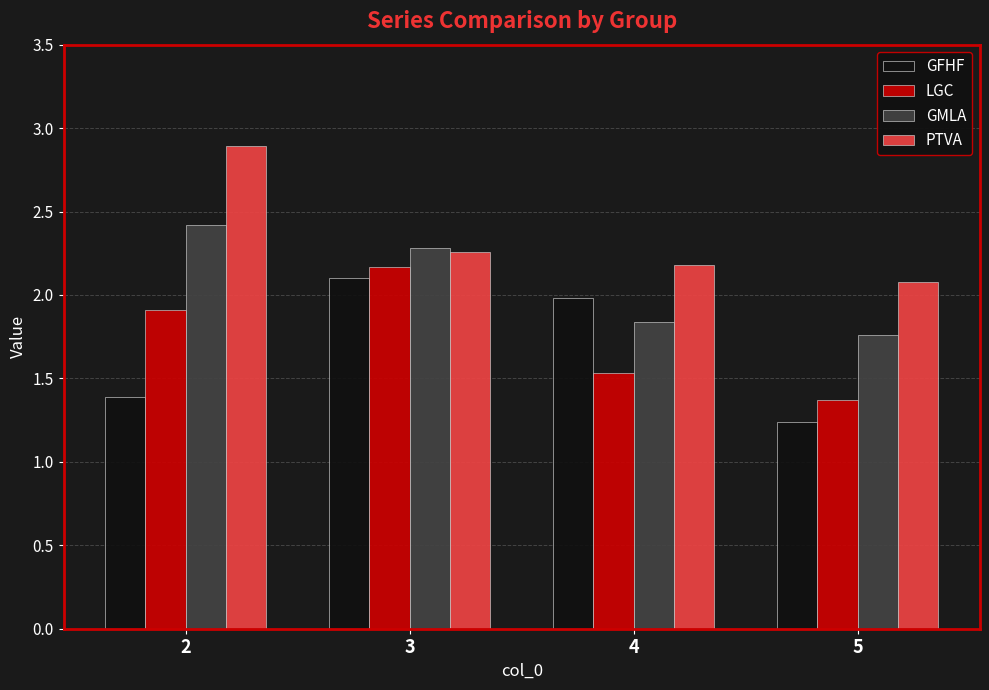

How many series are shown in this chart?

4